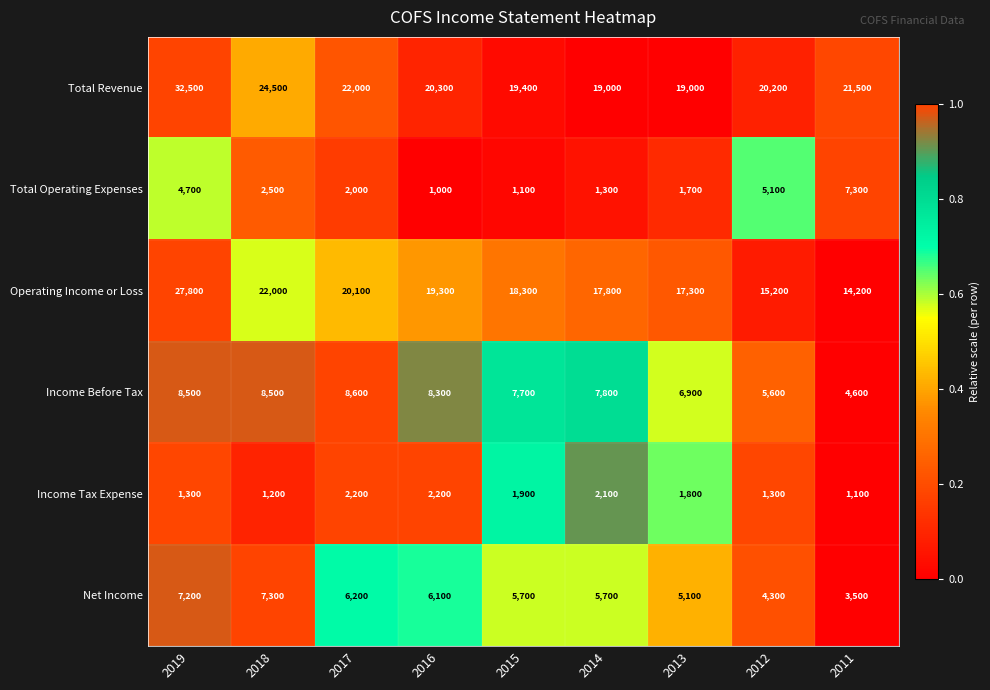

Which series has the largest range (max minus min)?

Operating Income or Loss